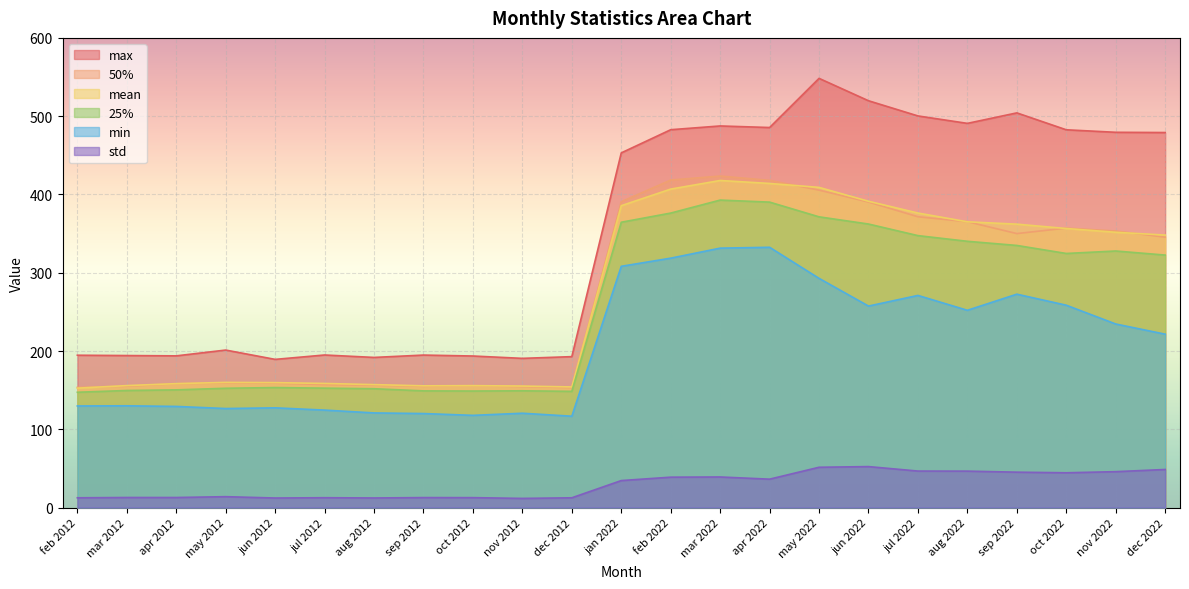

What position from the right is jun 2012?

19